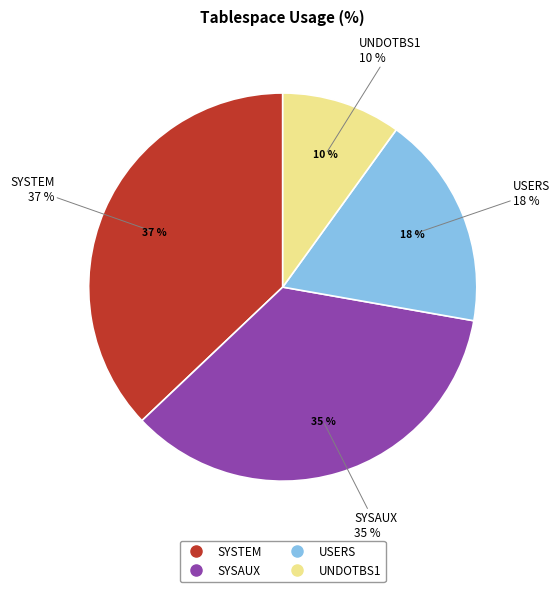

To the nearest percent, what portion does USERS represent?

18%